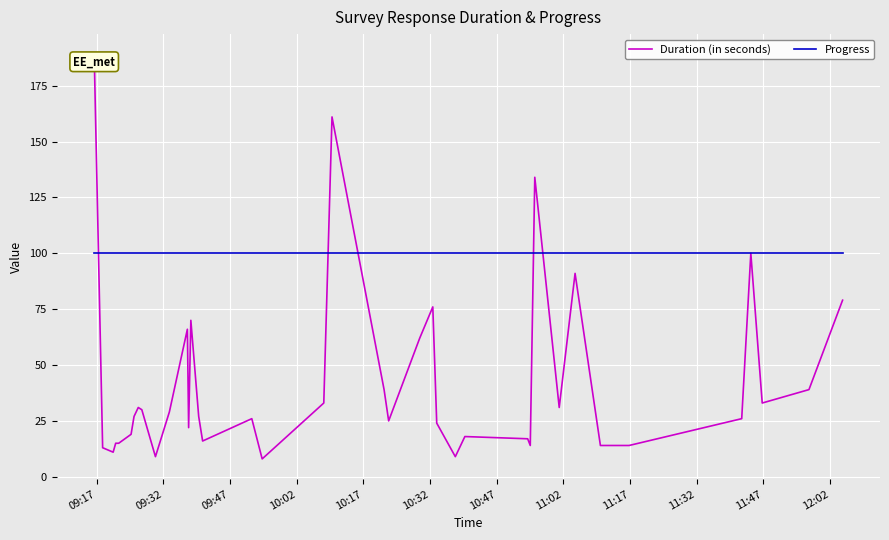

Reading left to right, extract all data points from this chart.

Duration (in seconds): 189	13	11	15	15	19	27	31	30	9	29	66	22	70	27	16	26	8	33	161	39	25	62	76	24	9	18	17	14	134	31	91	14	14	26	100	33	39	79
Progress: 100	100	100	100	100	100	100	100	100	100	100	100	100	100	100	100	100	100	100	100	100	100	100	100	100	100	100	100	100	100	100	100	100	100	100	100	100	100	100